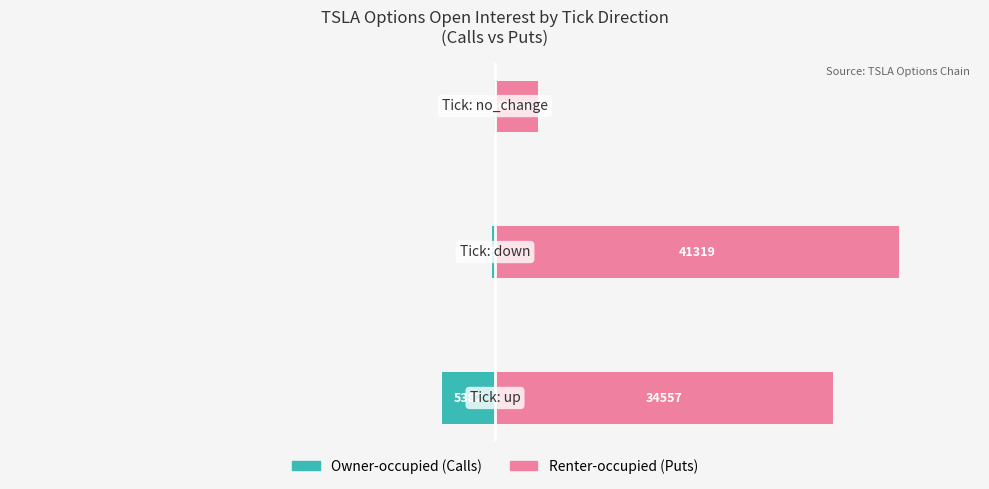

Reading right to left, what are all the values shown in this chart?

Owner-occupied: −20000=-136	−40000=-351	−60000=-5382
Renter-occupied: −20000=4403	−40000=41319	−60000=34557